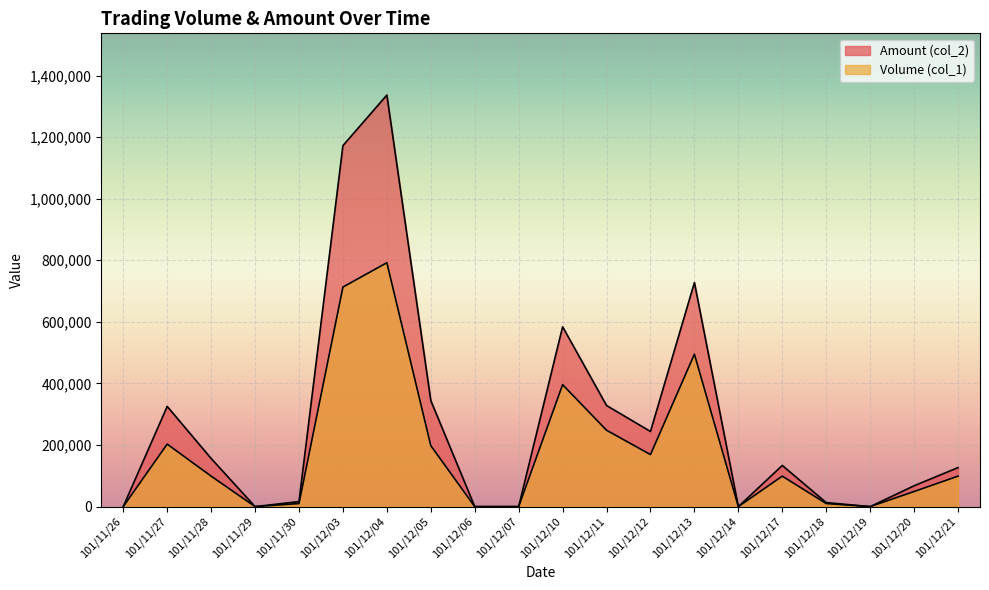

Reading left to right, list all the values displayed in this chart.

Volume (col_1): 101/11/26=0	101/11/27=203000	101/11/28=99000	101/11/29=0	101/11/30=10000	101/12/03=713000	101/12/04=792000	101/12/05=198000	101/12/06=0	101/12/07=0	101/12/10=396000	101/12/11=248000	101/12/12=169000	101/12/13=495000	101/12/14=0	101/12/17=99000	101/12/18=10000	101/12/19=0	101/12/20=49000	101/12/21=99000
Amount (col_2): 101/11/26=0	101/11/27=325440	101/11/28=156420	101/11/29=0	101/11/30=16300	101/12/03=1172390	101/12/04=1336500	101/12/05=344520	101/12/06=0	101/12/07=0	101/12/10=584100	101/12/11=328360	101/12/12=244030	101/12/13=727650	101/12/14=0	101/12/17=133650	101/12/18=13000	101/12/19=0	101/12/20=67620	101/12/21=126740